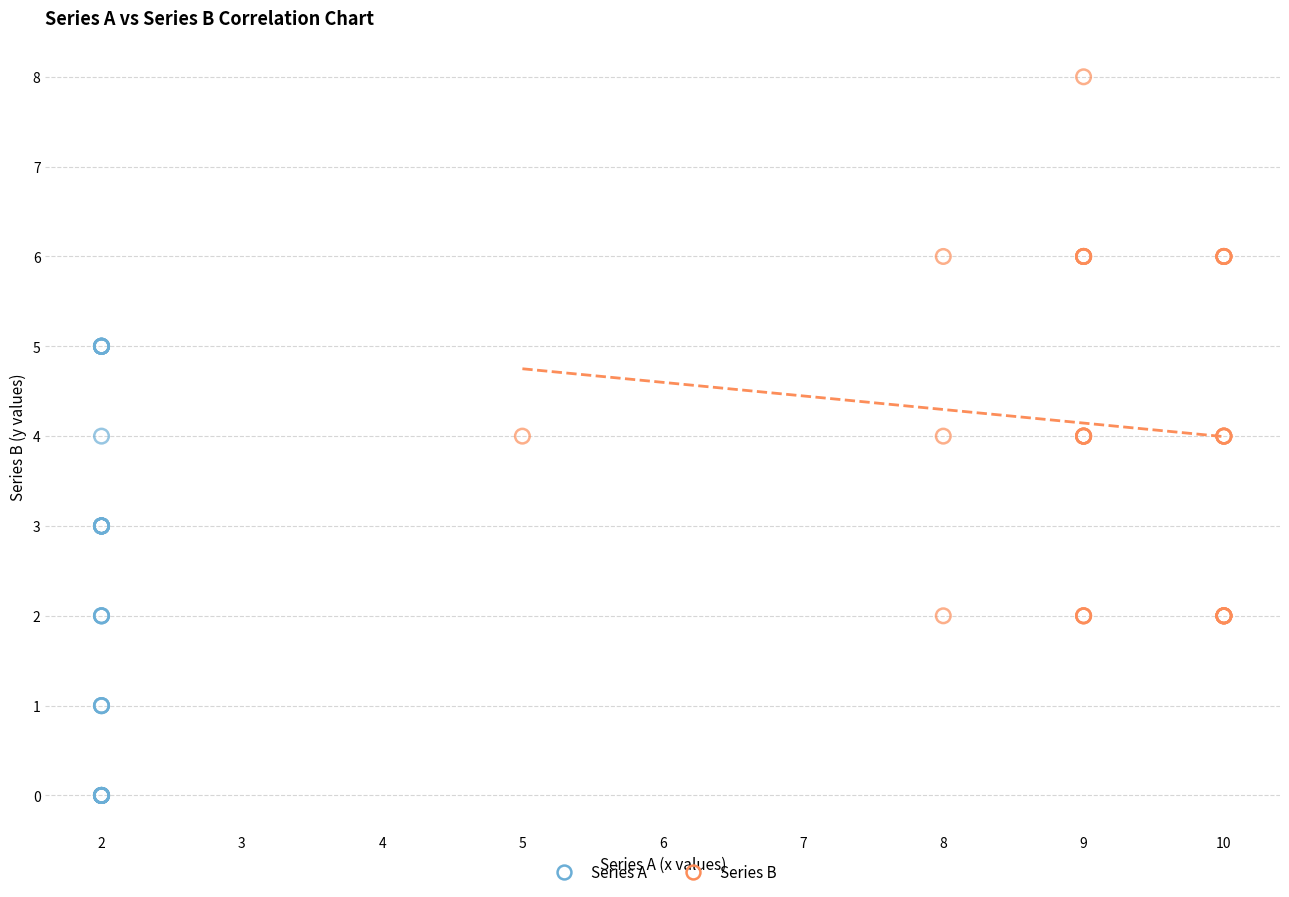

Which series reaches the minimum Y coordinate?

Series A